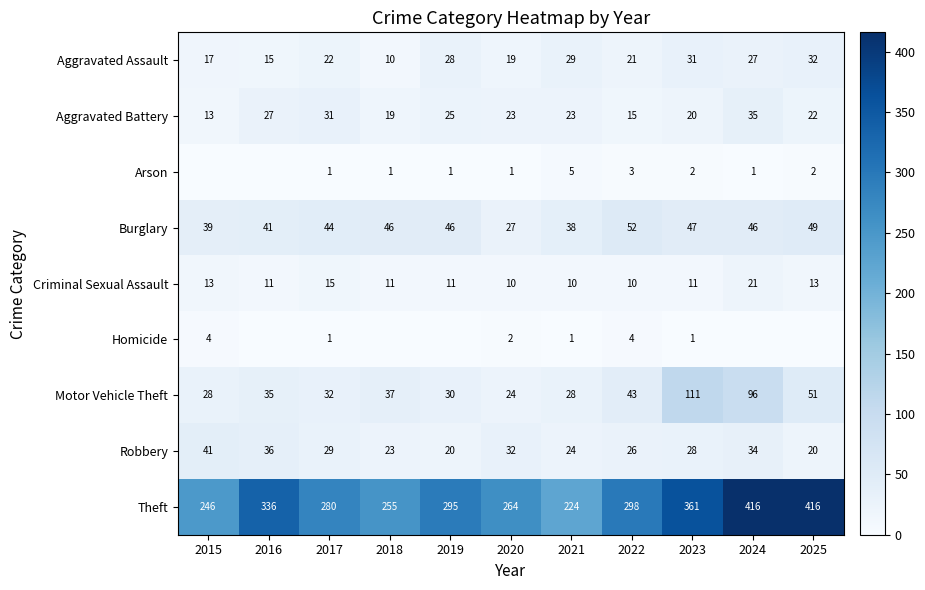

True or false: Burglary has a value of 73 at 2018.

False